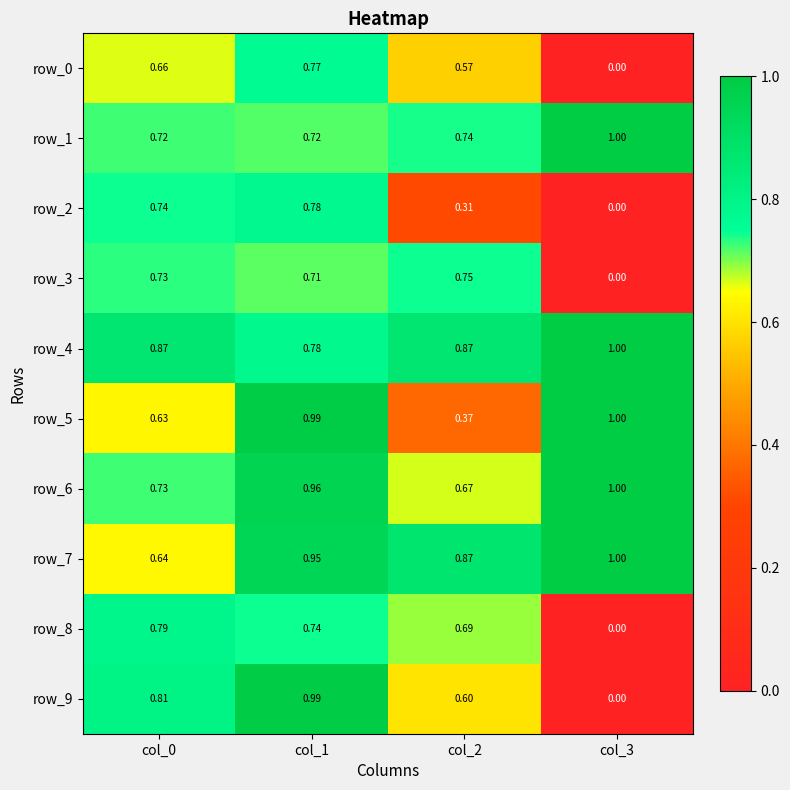

What is the approximate value of row_5 at col_3?

1.0